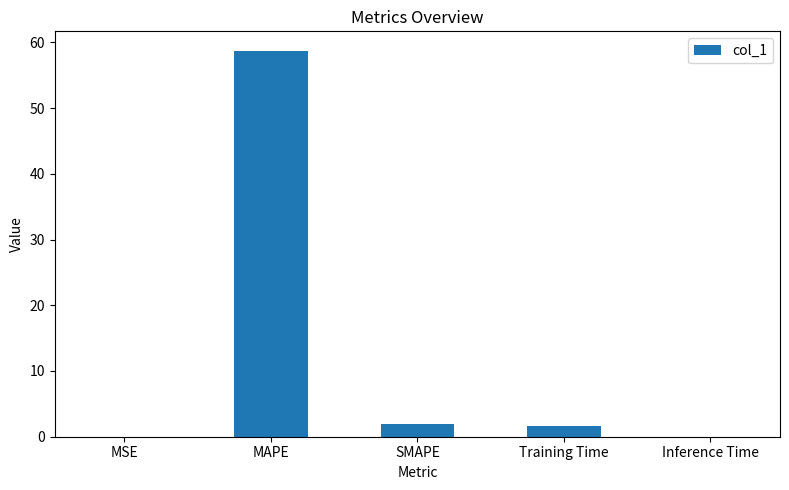

At which label does the data first exceed 1?

MAPE